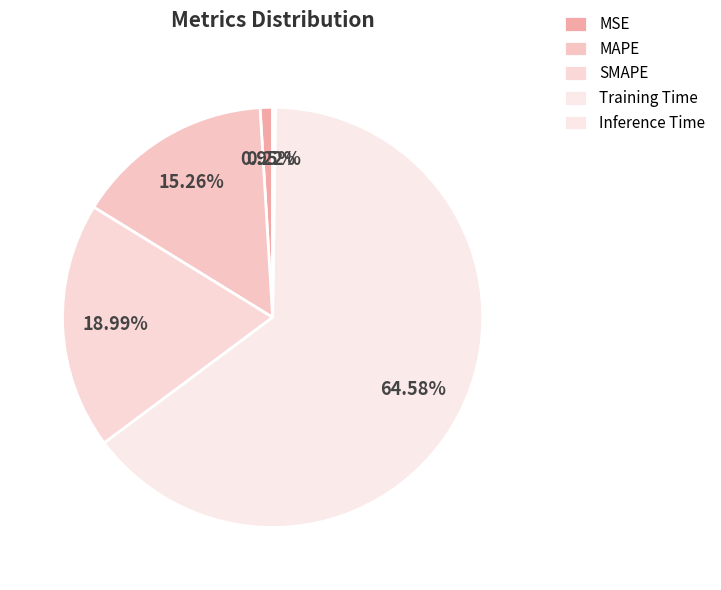

Combined, what portion of the pie is MAPE and Inference Time?

15.5%